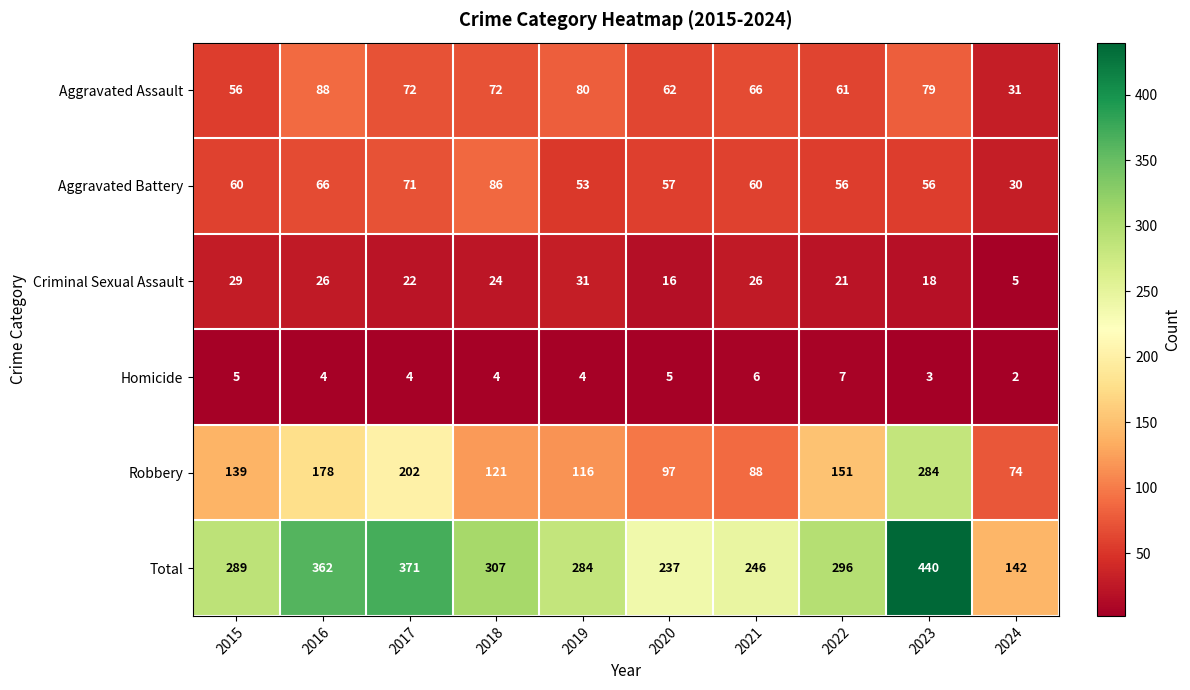

What is the highest value of the Homicide series?

7